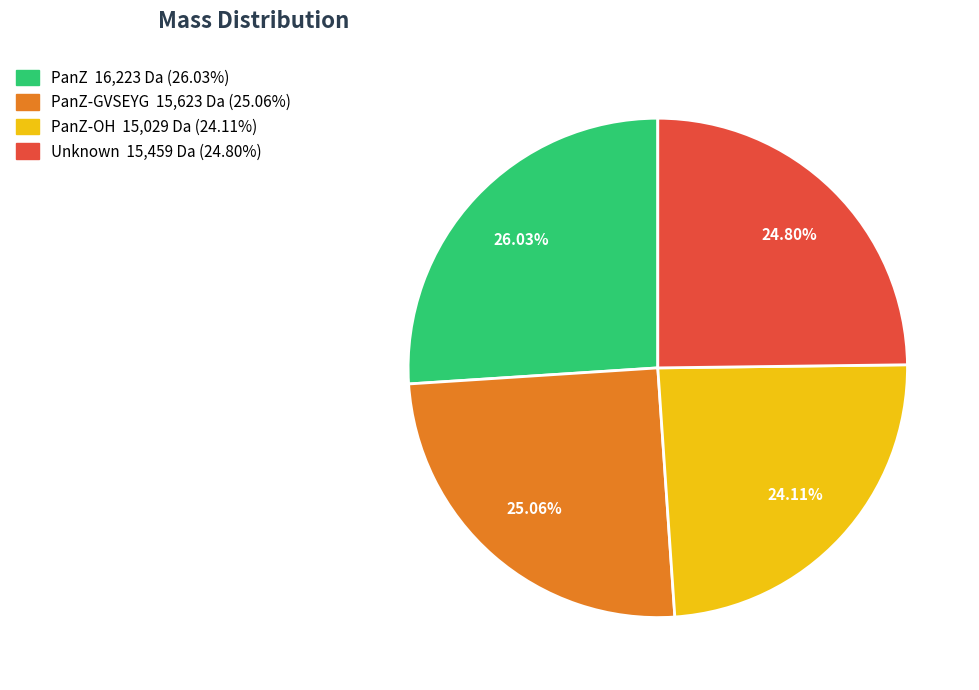

Is there any slice that represents more than half of the pie?

No